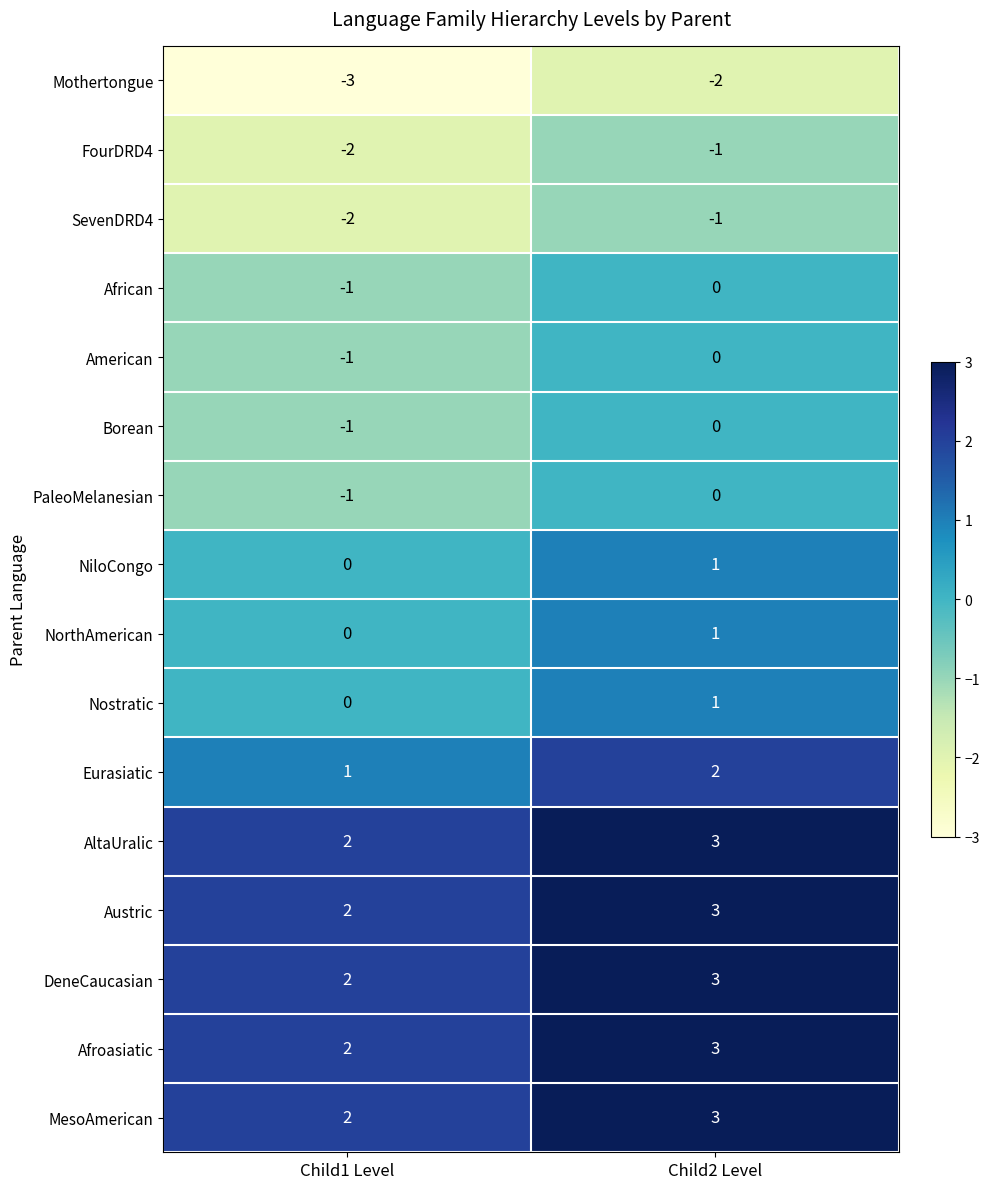

What is the spread (max minus min) of values at Child2 Level?

5